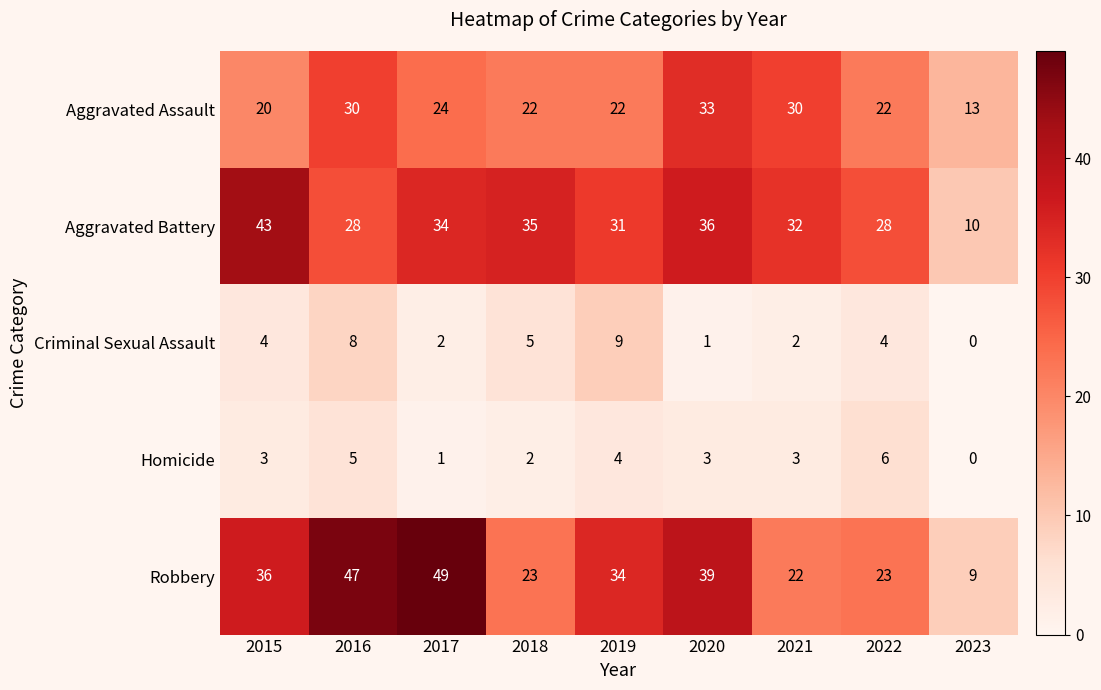

What is the difference between the second highest and minimum values in the Aggravated Assault series?

17